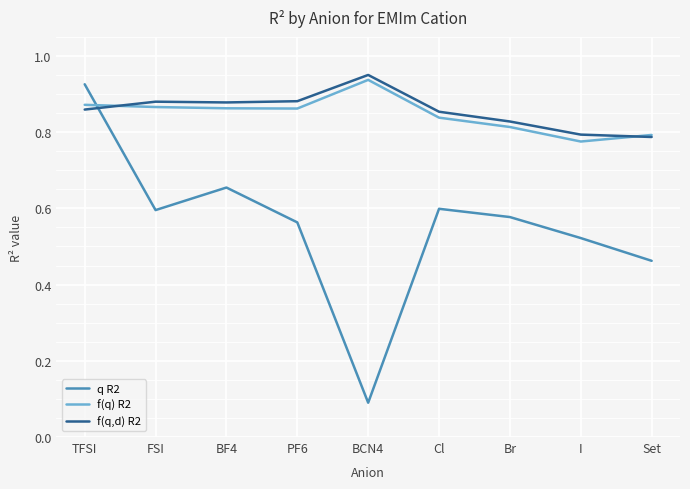

How many distinct data groups are displayed?

3